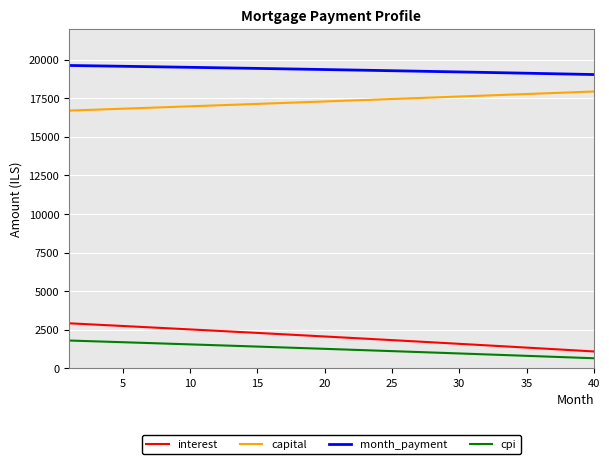

List the series in order of their peak value, highest first.

month_payment, capital, interest, cpi